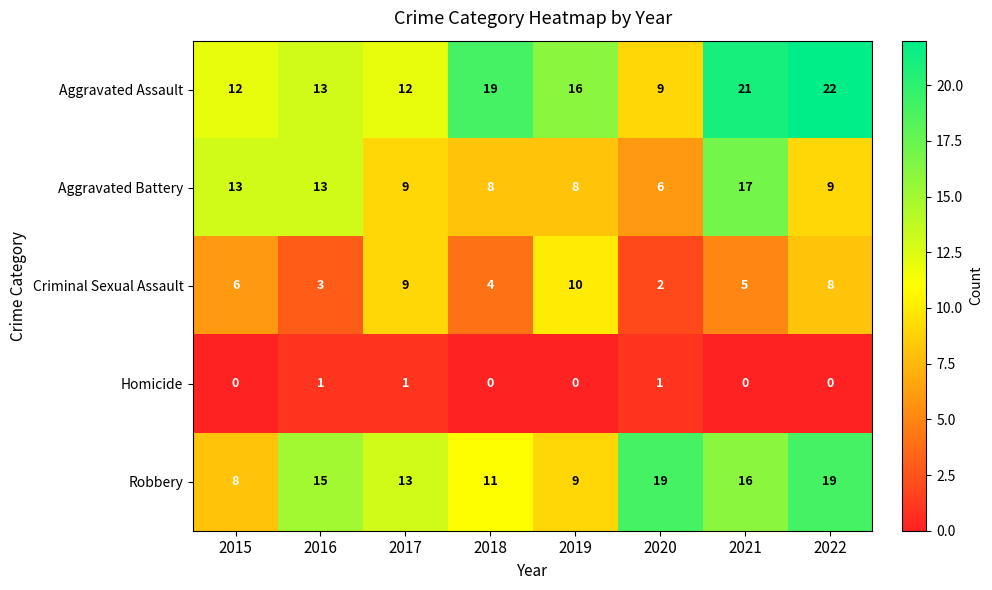

Where is Criminal Sexual Assault nearest to the value 6?

2015